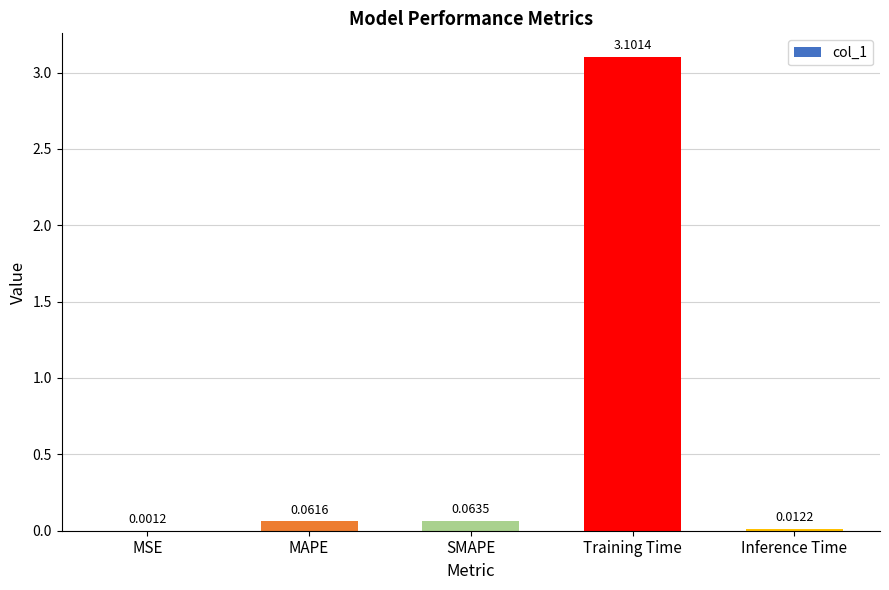

What is the change in value from MSE to SMAPE?

+0.1